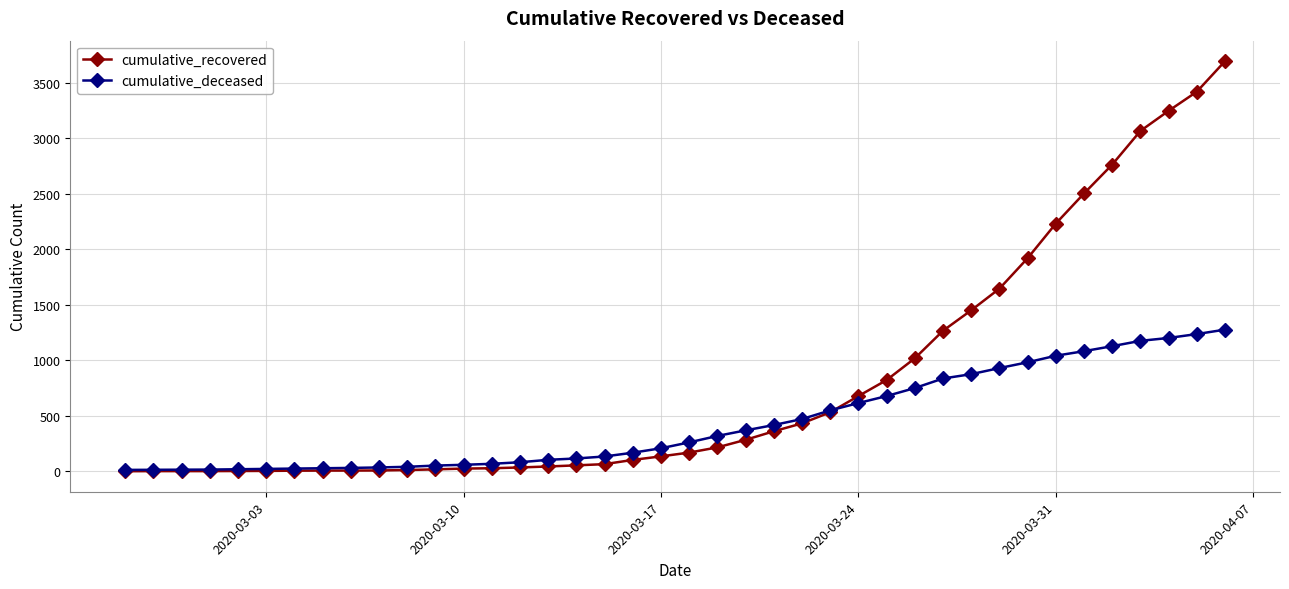

How many data points does each series have?

40